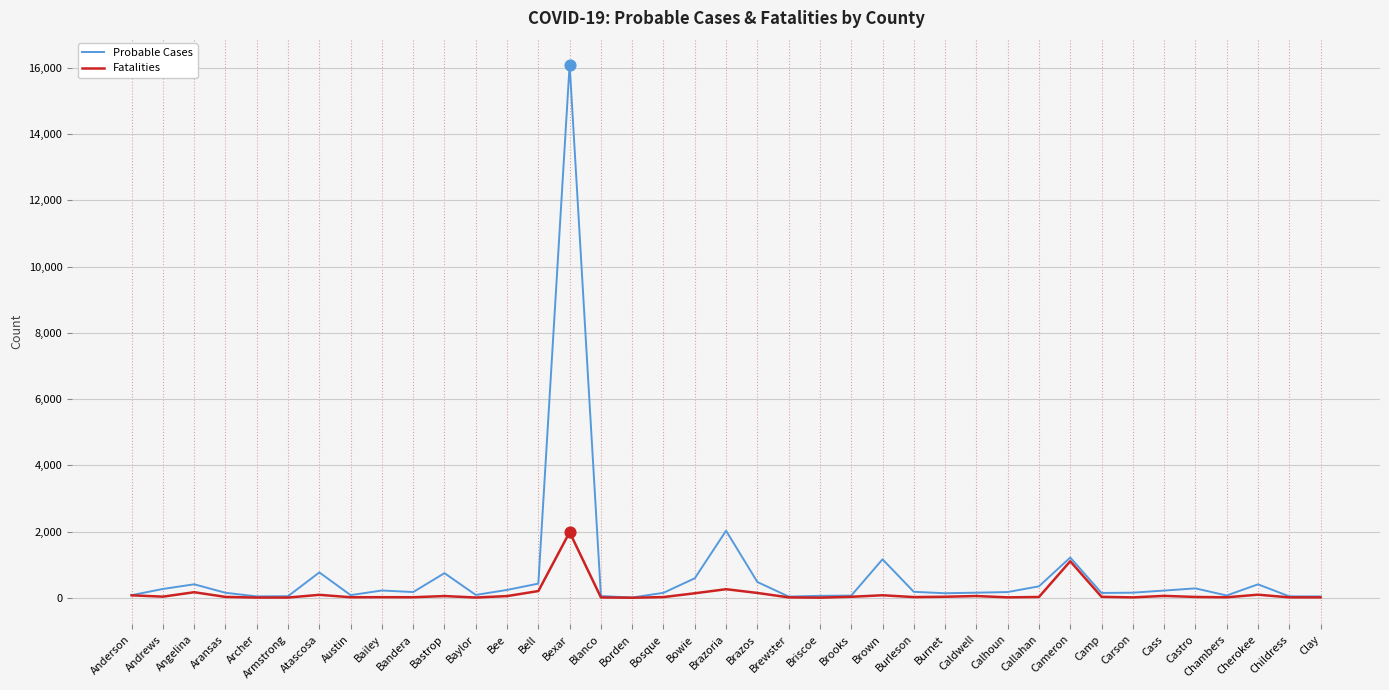

Is the value of Fatalities at Cherokee greater than the value of Probable Cases at Atascosa?

No